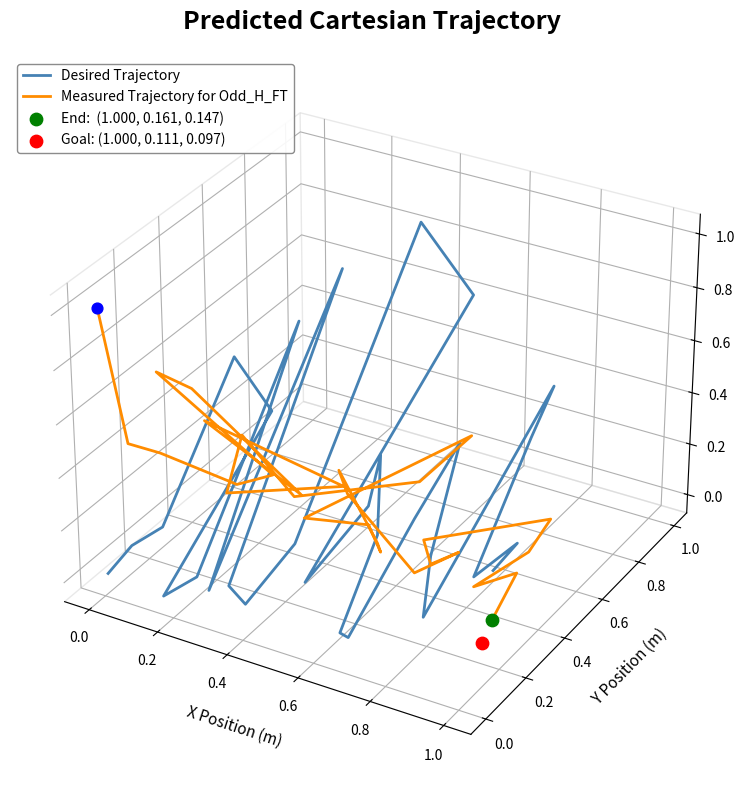

Which series has the largest Y range (max minus min)?

Desired Trajectory